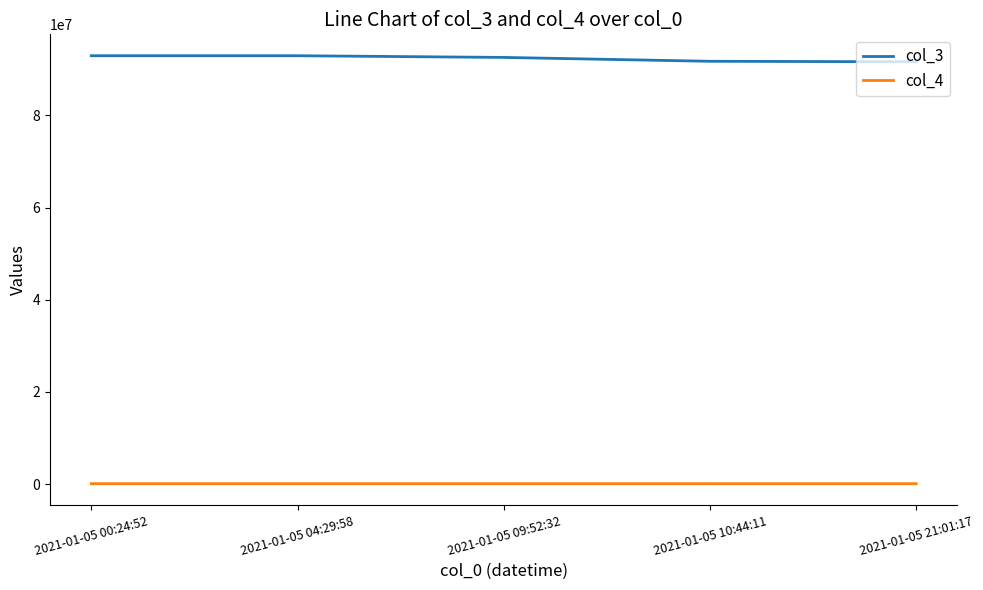

Which series has the largest total across all categories?

col_3